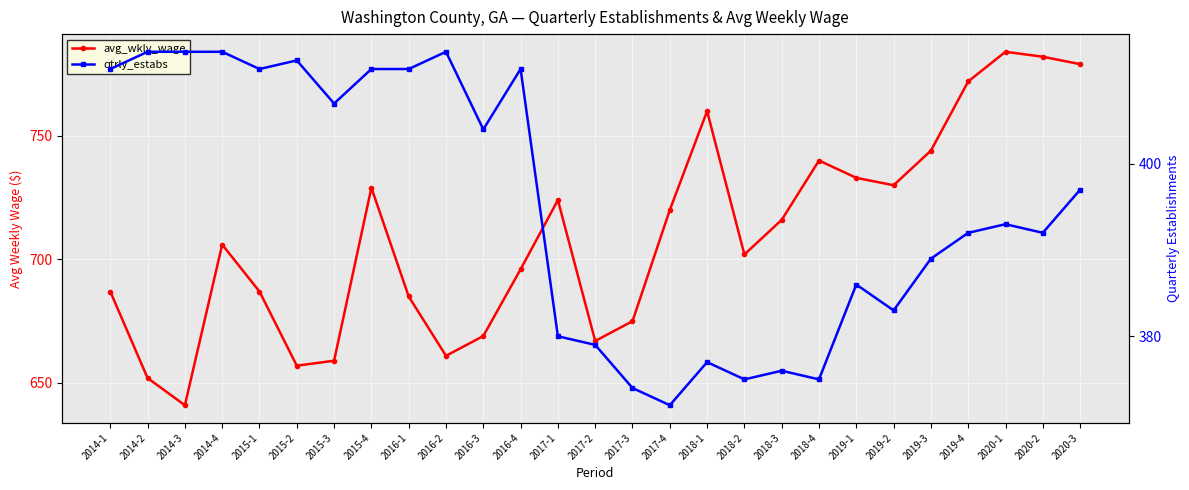

What is the value of the avg_wkly_wage point at the 2nd from the left?

652